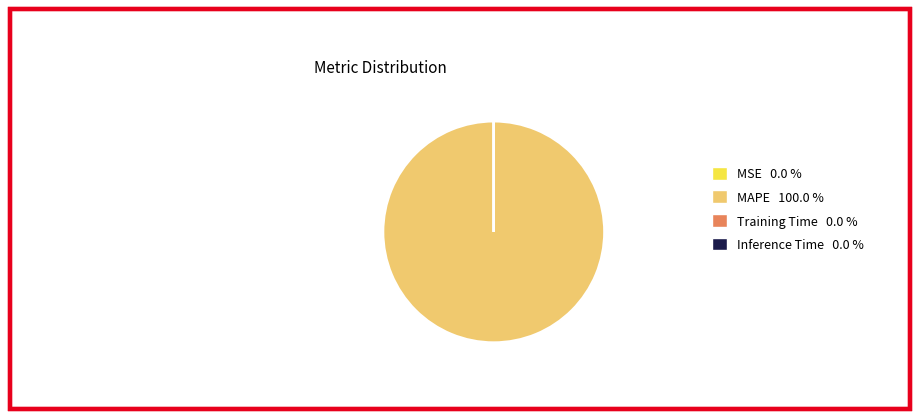

Is there any slice that represents more than half of the pie?

Yes